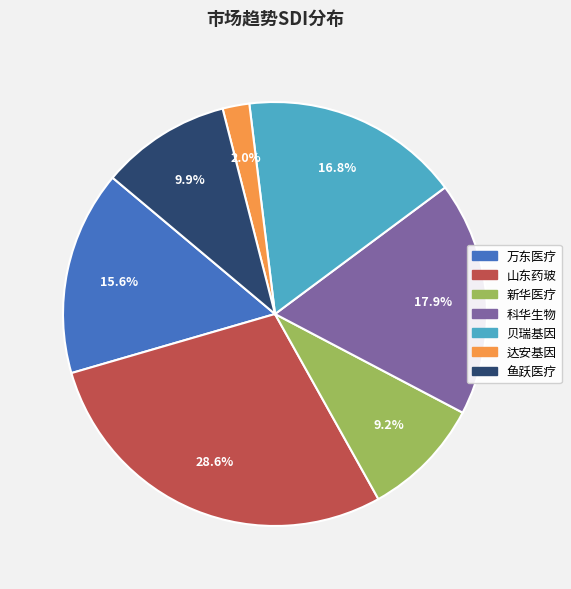

The 山东药玻 slice represents 19% of the pie. True or false?

False